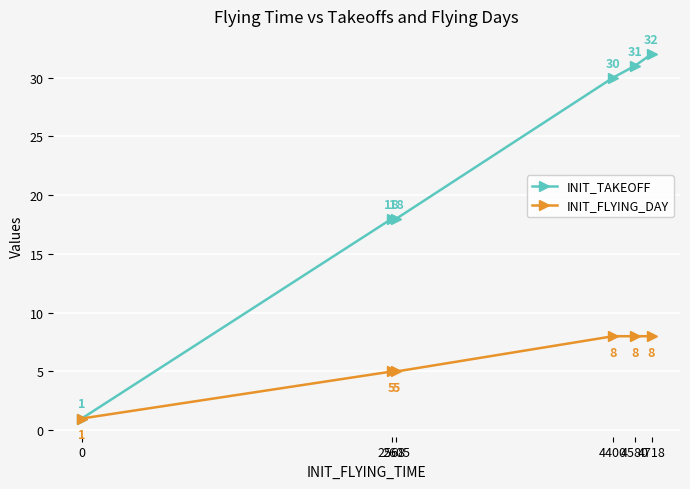

What is the difference between the second highest and minimum values in the INIT_TAKEOFF series?

30